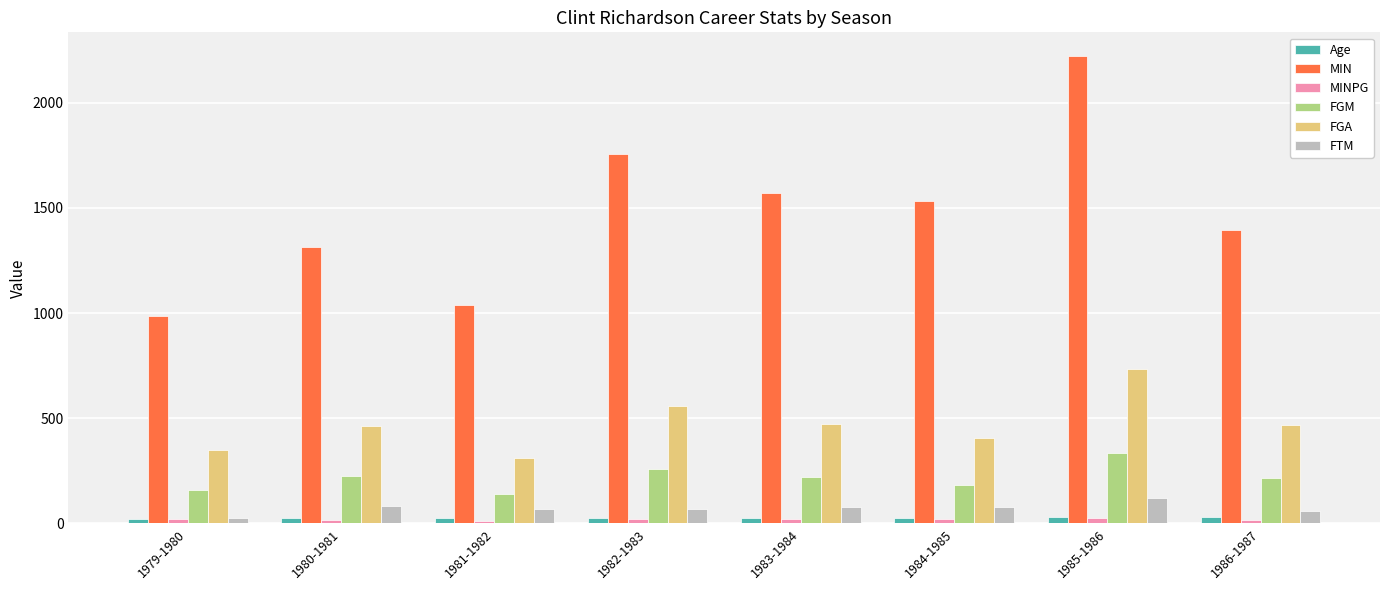

How many groups of bars are there?

8